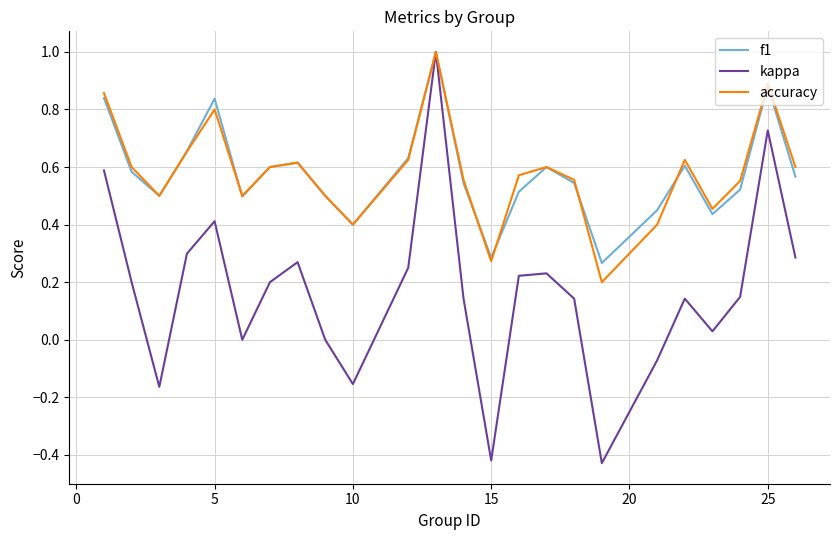

What is the greatest value displayed?

1.0